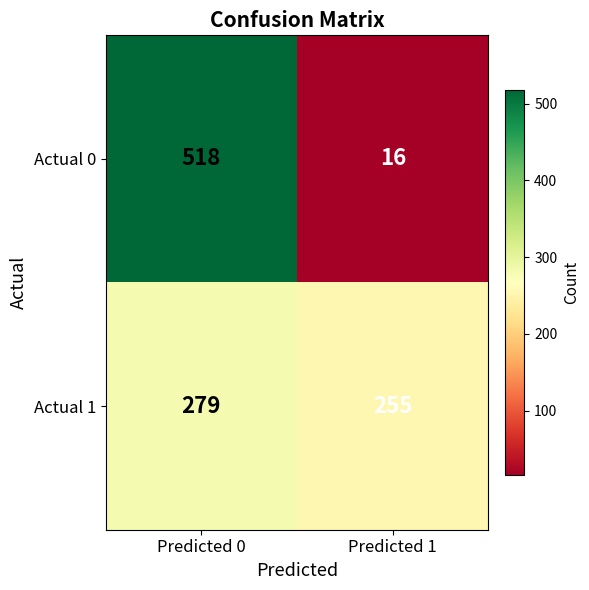

Read the Actual 0 value at Predicted 1.

16